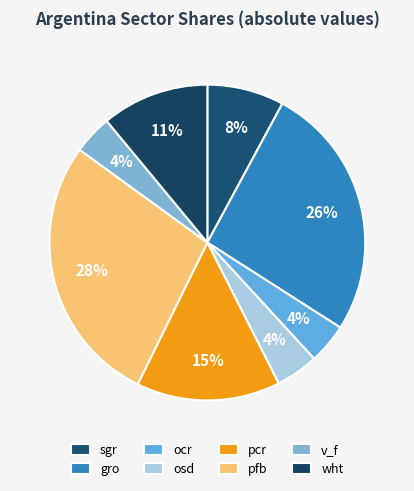

Is wht the majority of the pie?

No